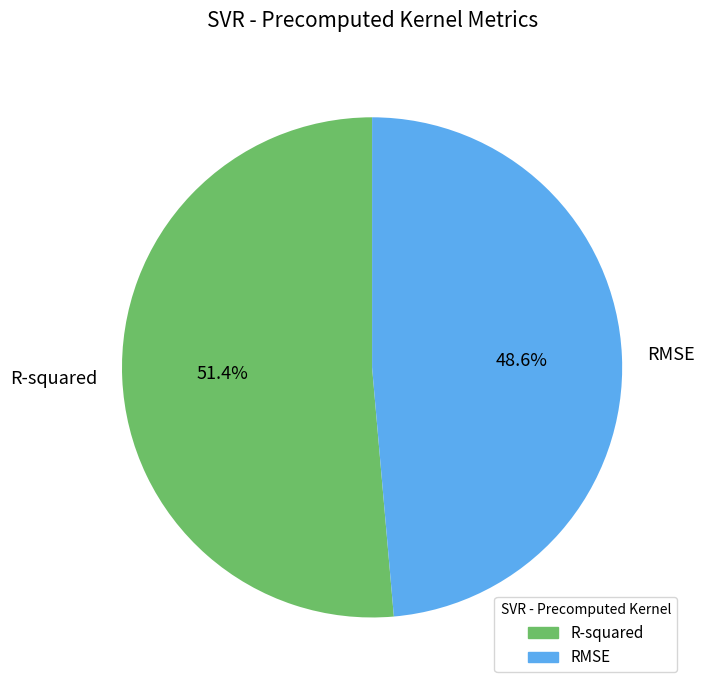

To the nearest percent, what is the combined percentage of R-squared and RMSE?

100%